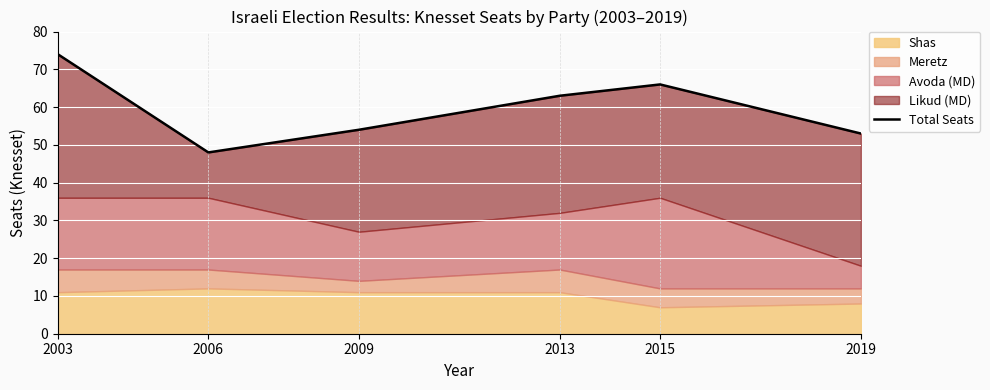

What is the change in value from 2003 to 2009?

-20